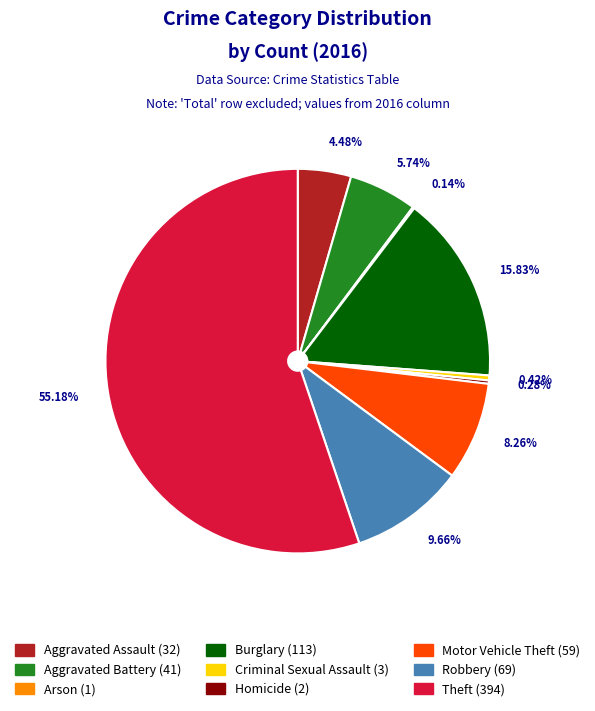

Between Motor Vehicle Theft (59) and Theft (394), which is larger?

Theft (394)